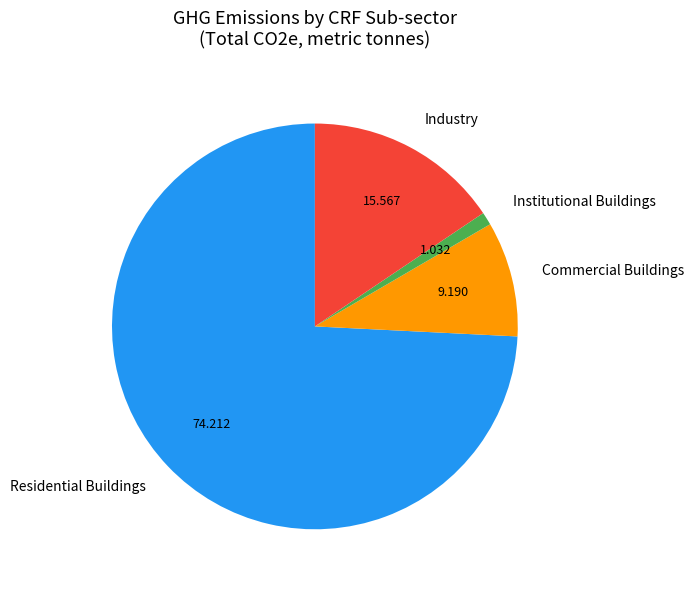

What is the majority slice?

Residential Buildings